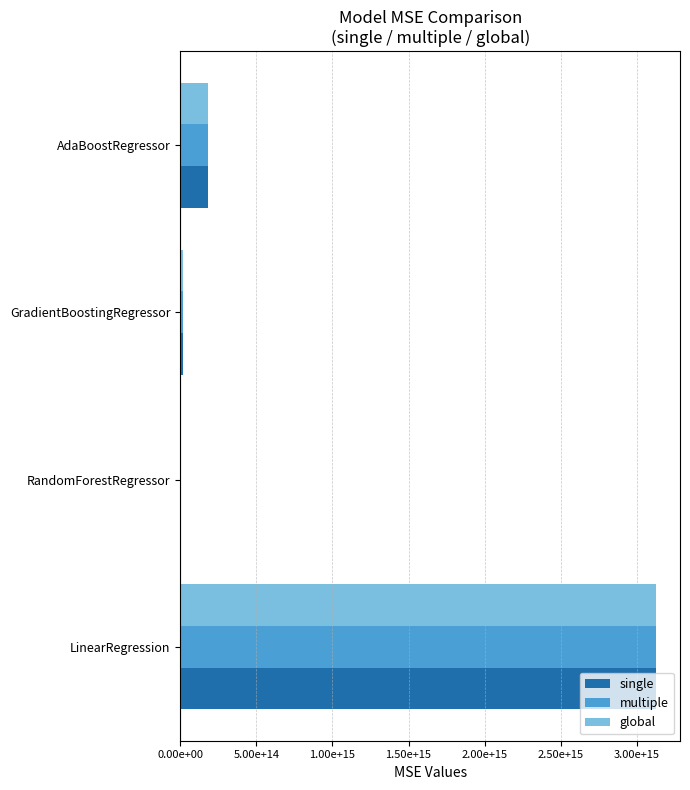

Which series has the largest total across all categories?

single